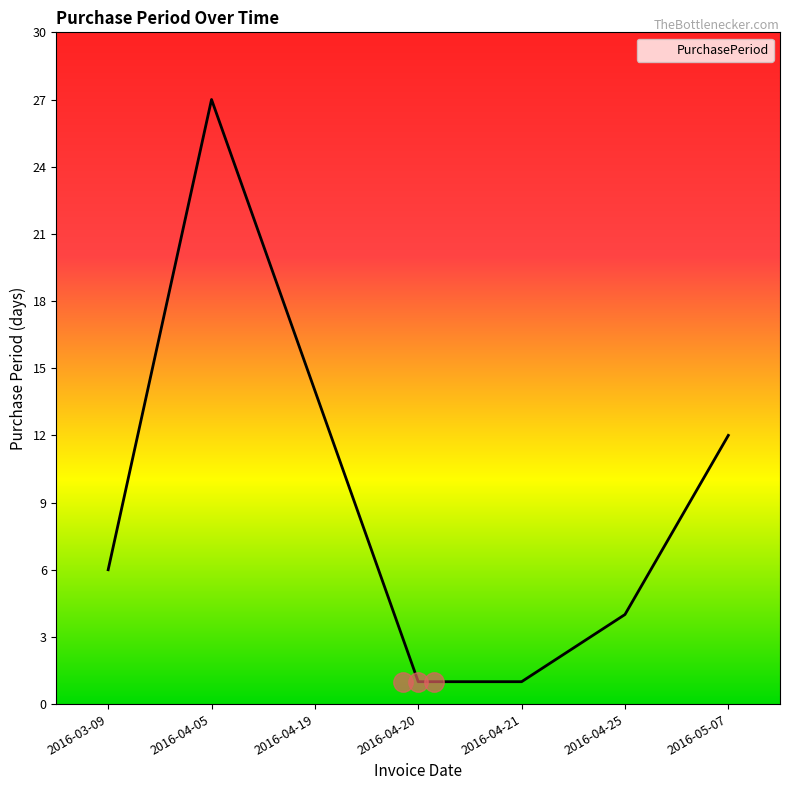

Between 2016-04-21 and 2016-03-09, which is larger?

2016-03-09